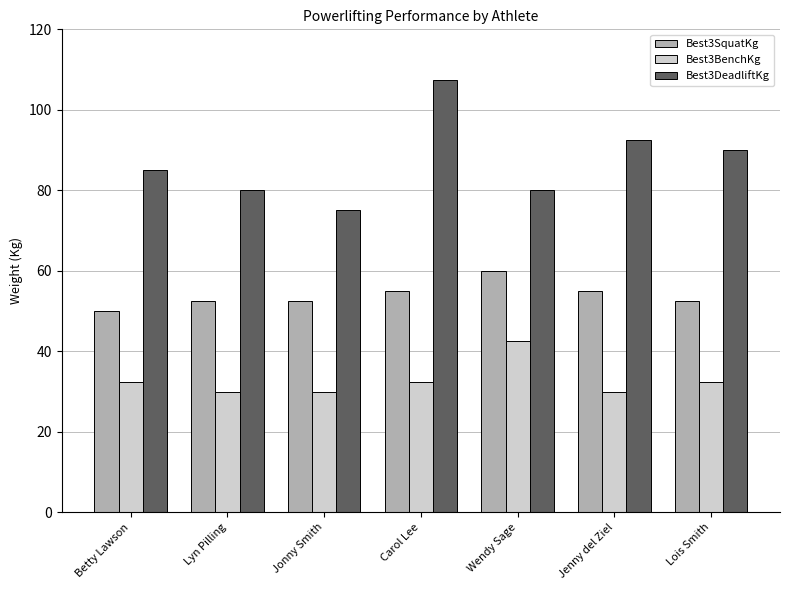

How many data points does each series have?

7